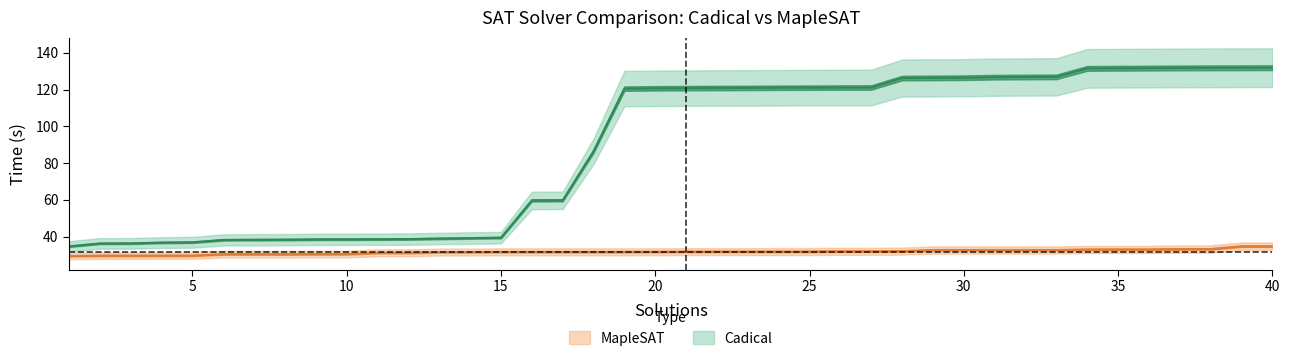

The MapleSAT series shows 21.3 at 25. True or false?

False